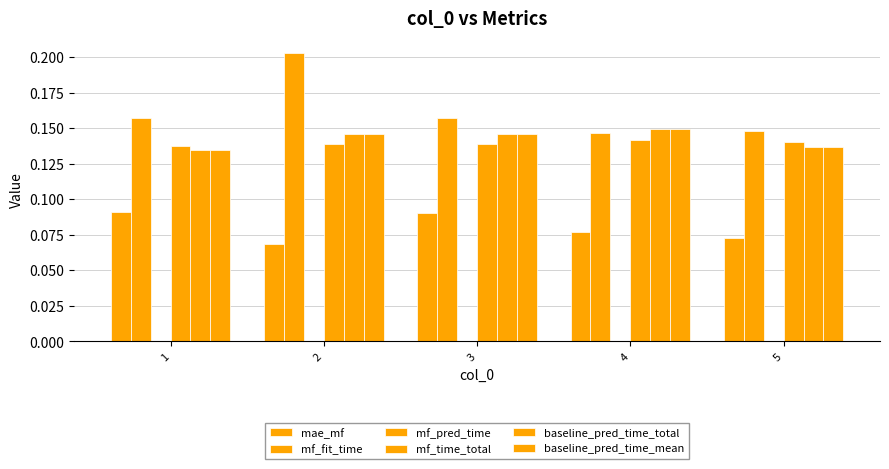

True or false: baseline_pred_time_total has a value of 0.2 at 1.

False